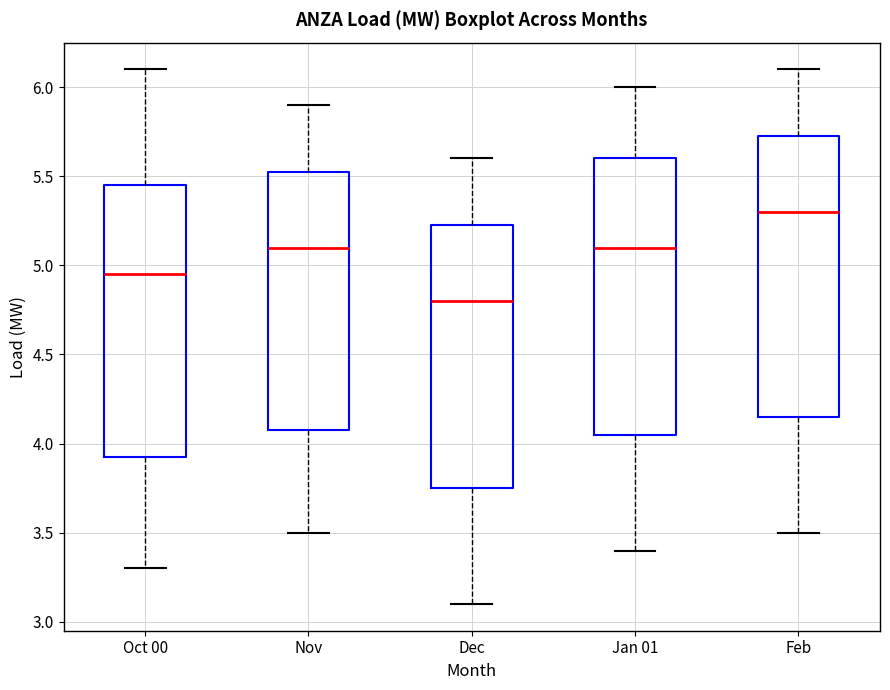

Where does the median line of the box for Oct 00 sit on the y-axis? The values are not printed on the chart, so give them approximately, as read against the axis.

4.95